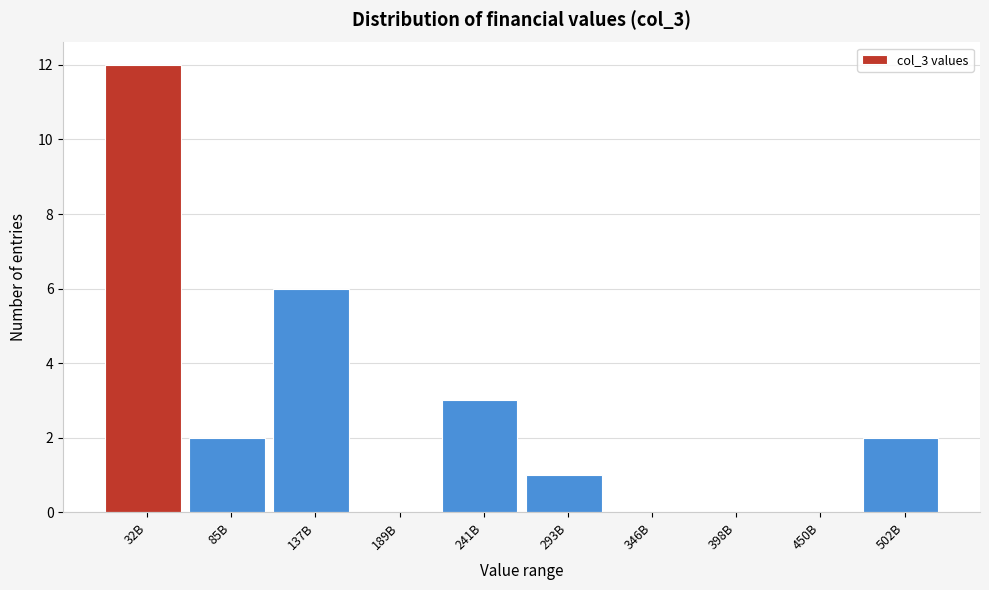

Reading left to right, extract all data points from this chart.

32B=12	85B=2	137B=6	189B=0	241B=3	293B=1	346B=0	398B=0	450B=0	502B=2